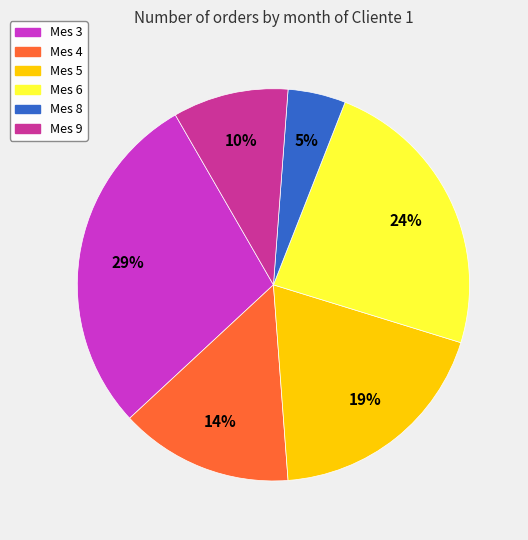

What is the ratio of the value at Mes 9 to the value at Mes 3?

0.3